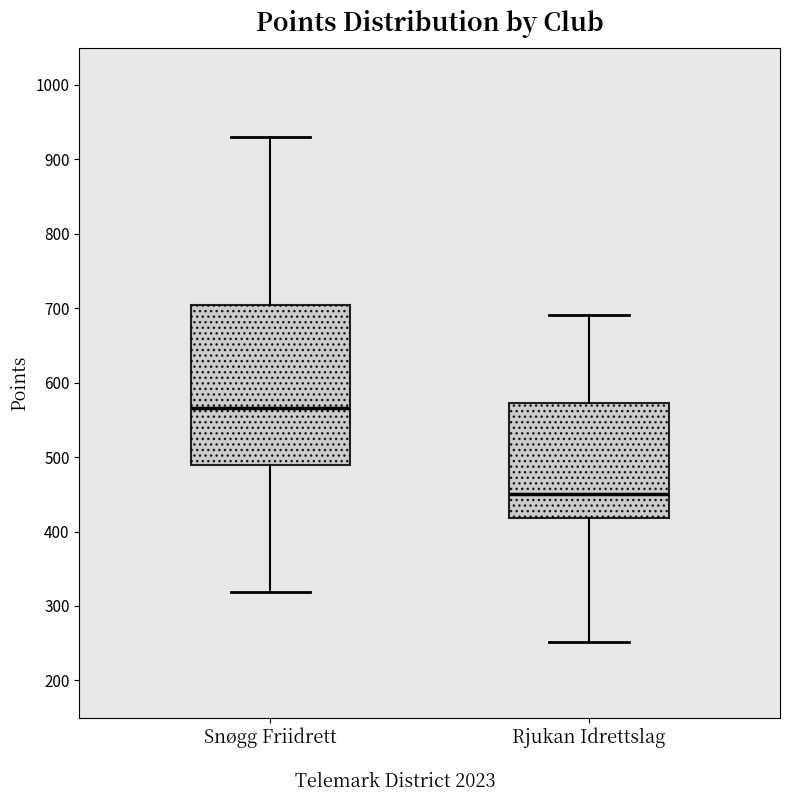

Reading left to right, read every box against the y-axis: the position of its median line, the range the box covers, and the ends of its whiskers. The values are not printed on the chart, so give them approximately, as read against the axis.

Snøgg Friidrett: median 570, box 490 to 700, whiskers 320 to 930
Rjukan Idrettslag: median 450, box 420 to 570, whiskers 250 to 690